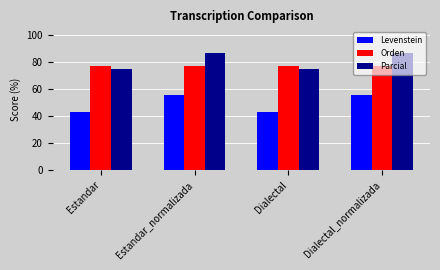

Is the value of Orden at Dialectal_normalizada greater than the value of Levenstein at Dialectal_normalizada?

Yes